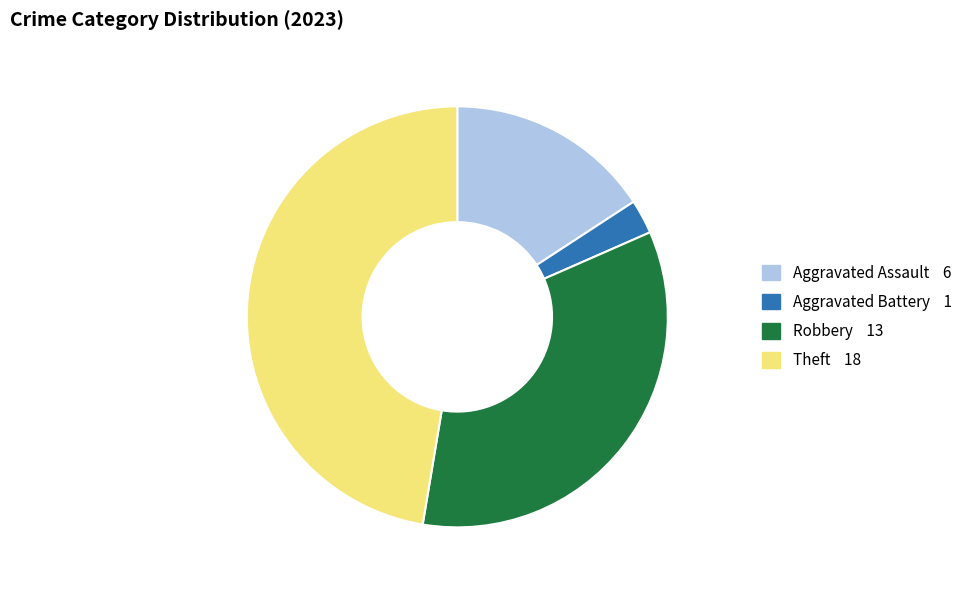

Is there any slice that represents more than half of the pie?

No